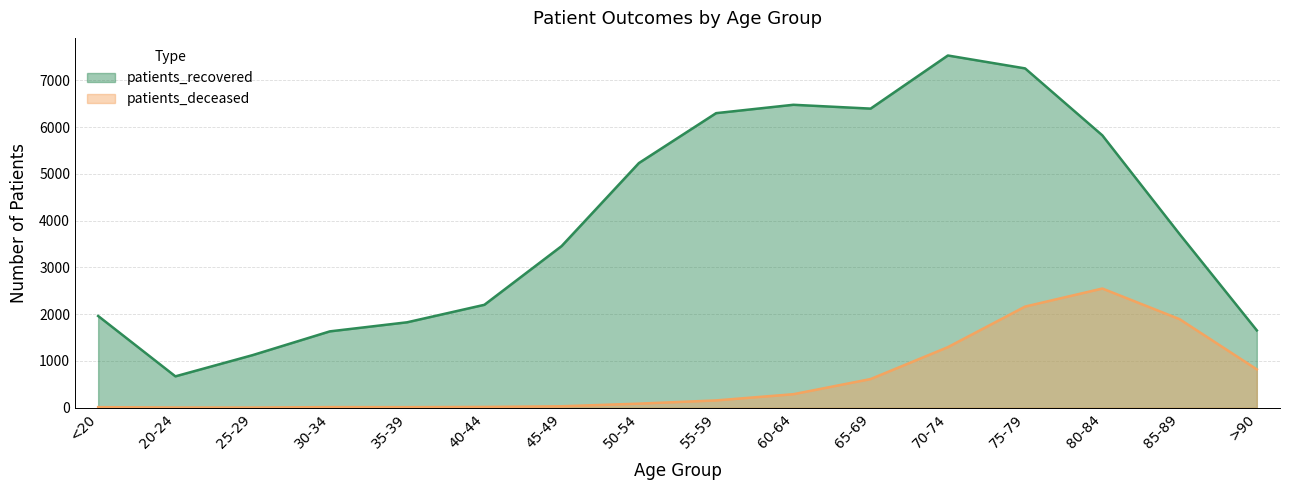

True or false: patients_deceased has a value of 3910 at 80-84.

False